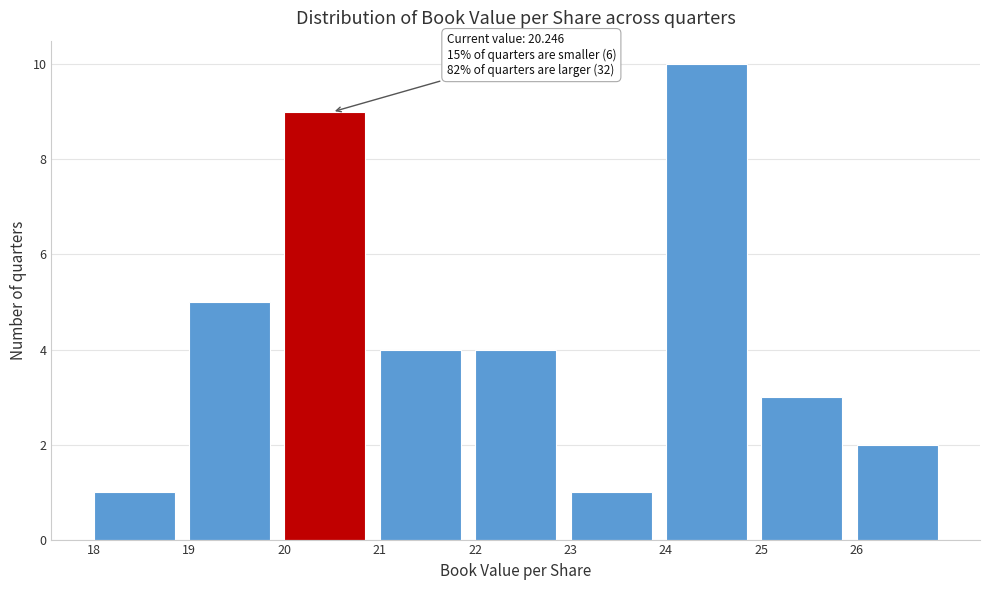

Over which range of the x-axis is the bar tallest?

24 to 25